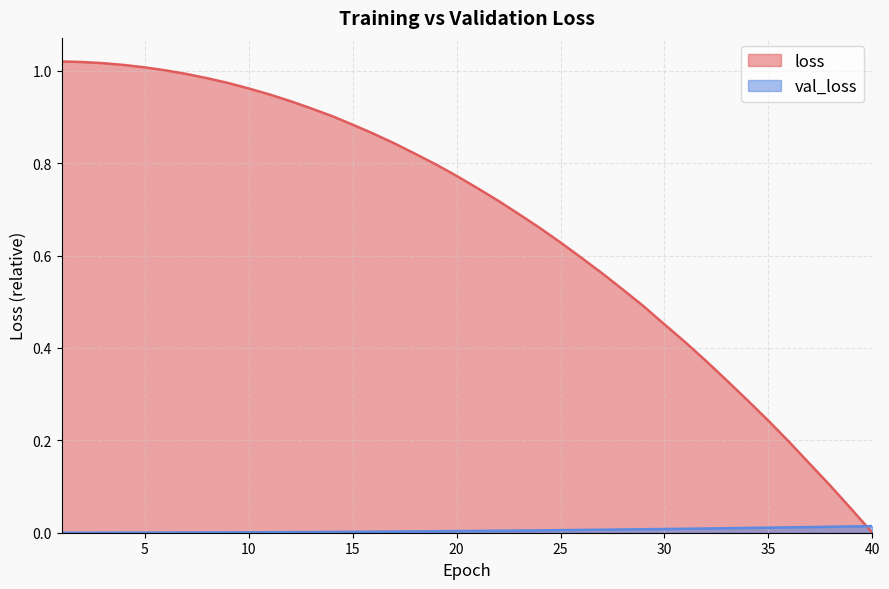

What is the highest value of the loss series?

1.0